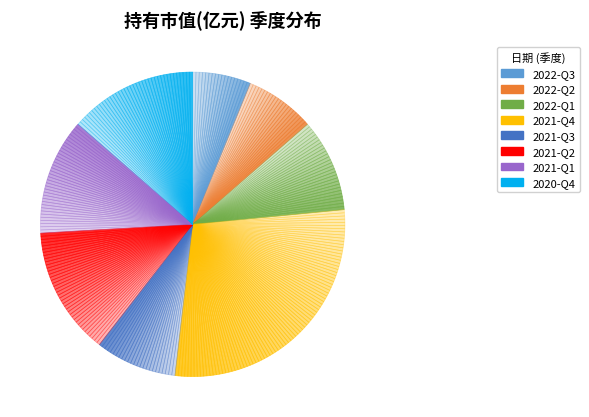

Do 2022-Q1 and 2022-Q2 together represent more than half of the pie?

No